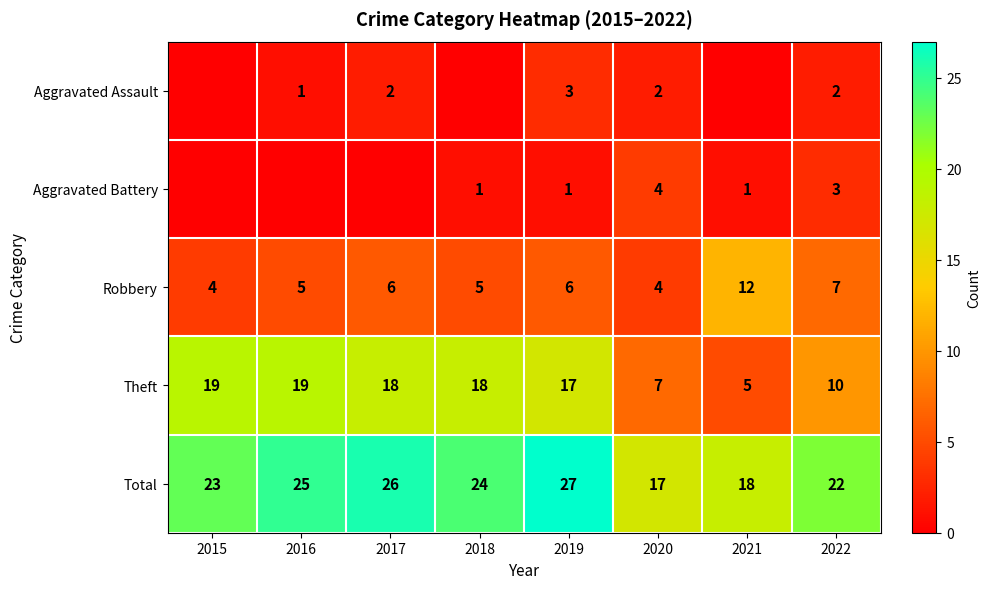

Is the value of Aggravated Battery at 2018 greater than the value of Theft at 2016?

No